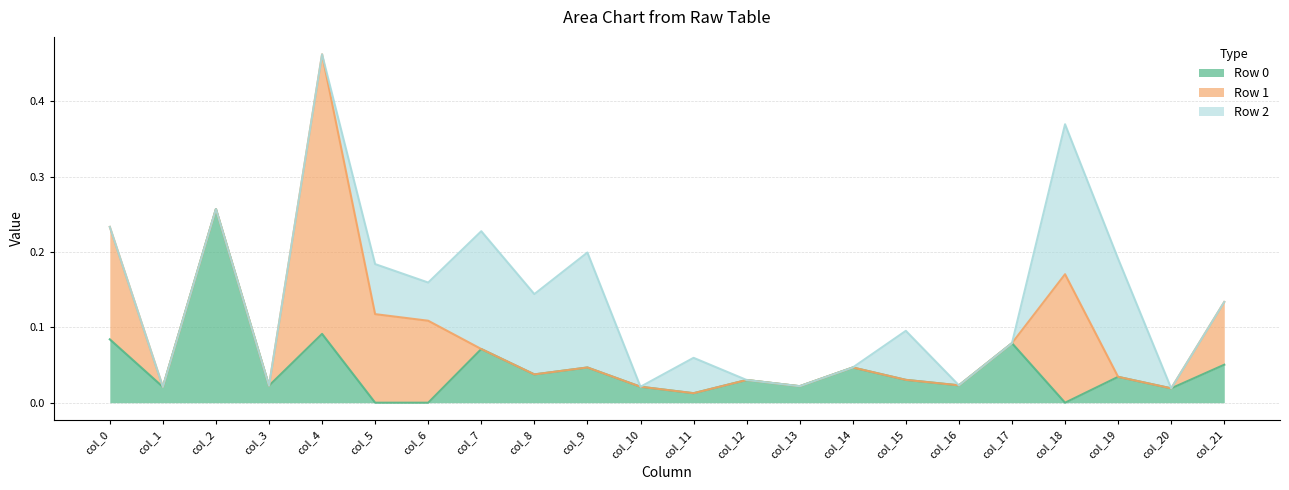

In Row 2, how many points are higher than both neighbors (excluding endpoints)?

6